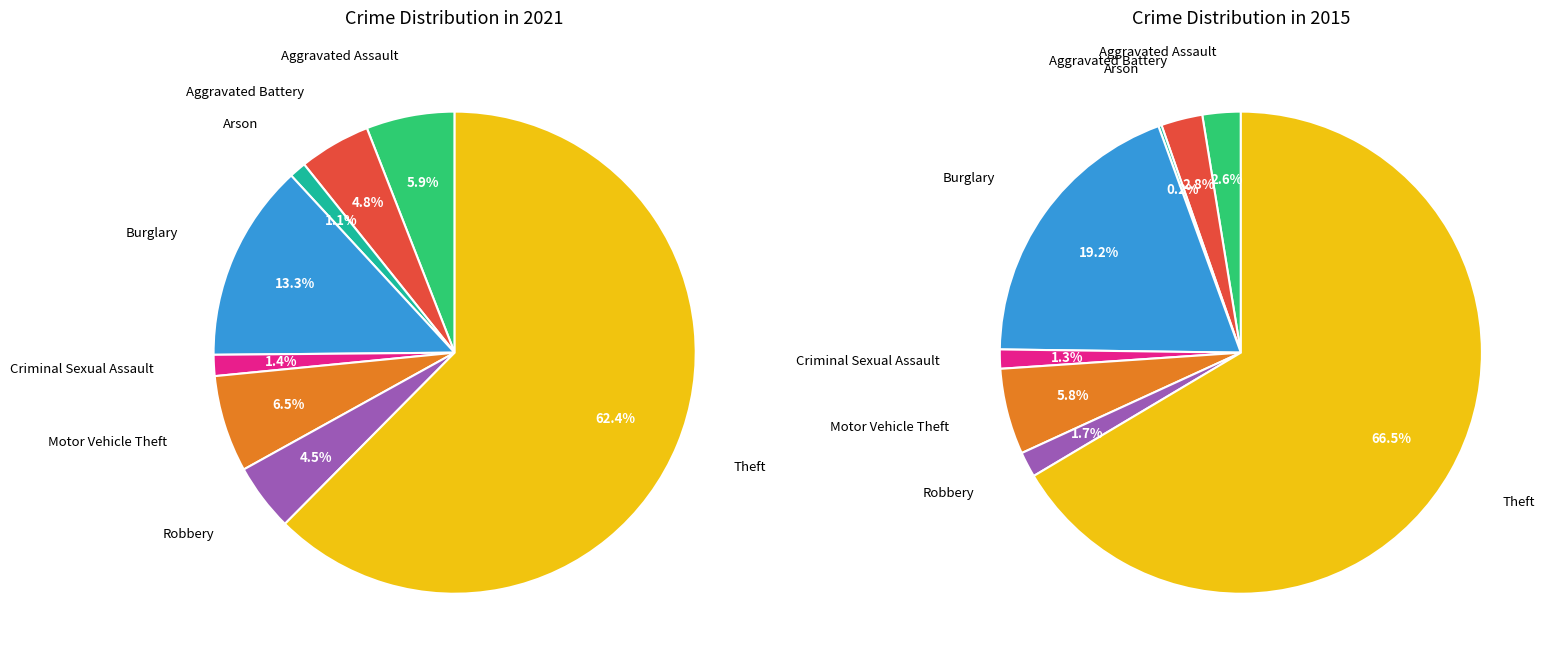

What is the ratio of the value at Arson to the value at Burglary?

0.1